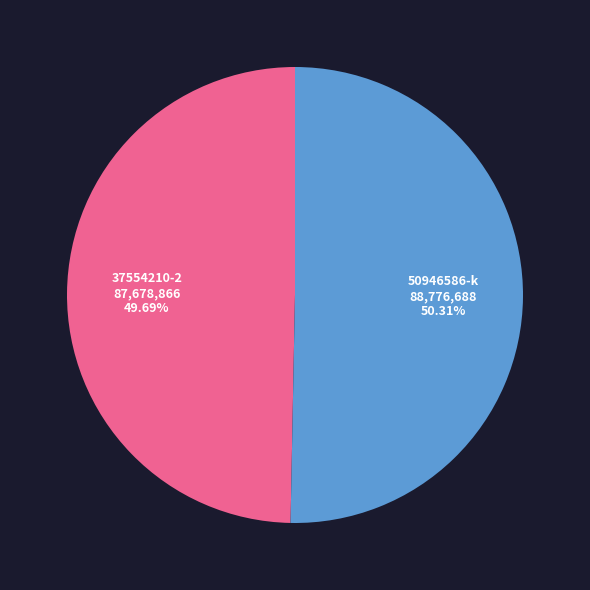

Does any single category account for the majority?

Yes